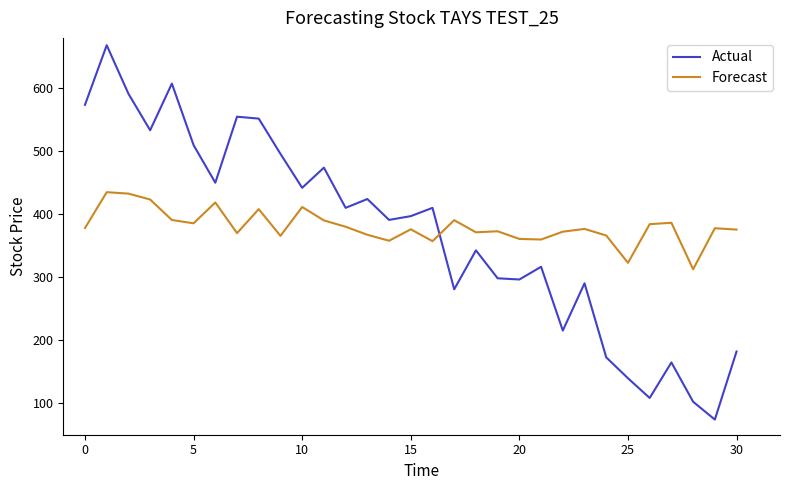

How many times do Forecast and Actual cross each other?

1